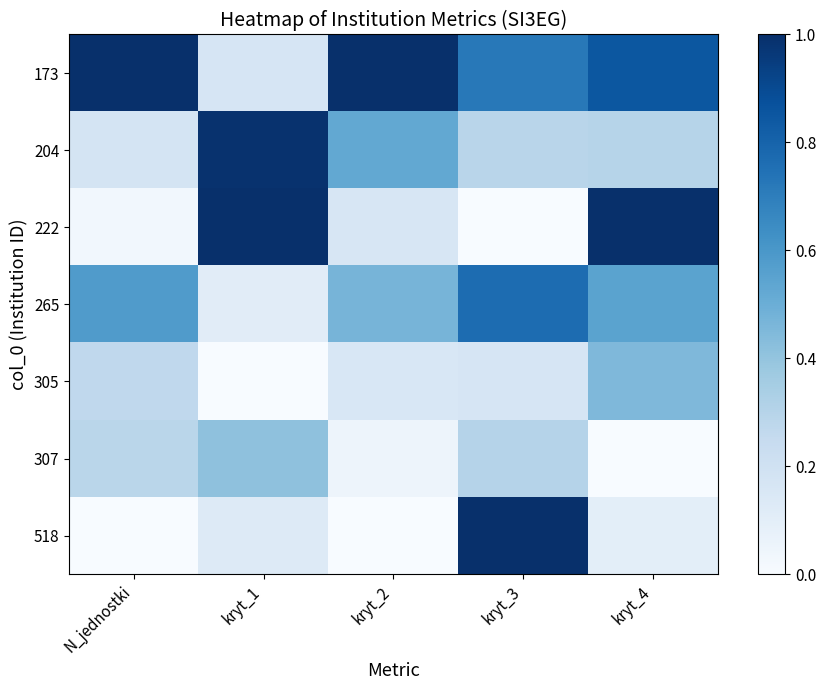

At how many categories does at least one series exceed 0?

5